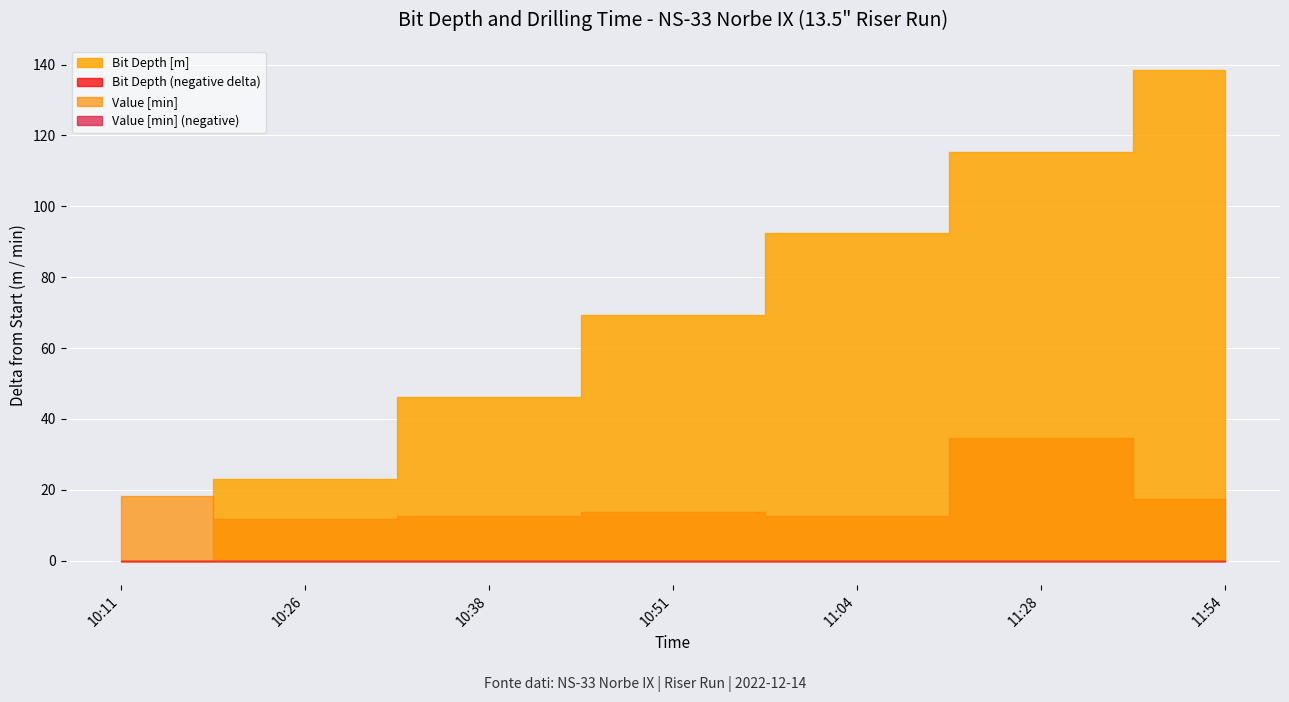

True or false: Value [min] has a value of 21.1 at 2022-12-14 11:04:45.

False